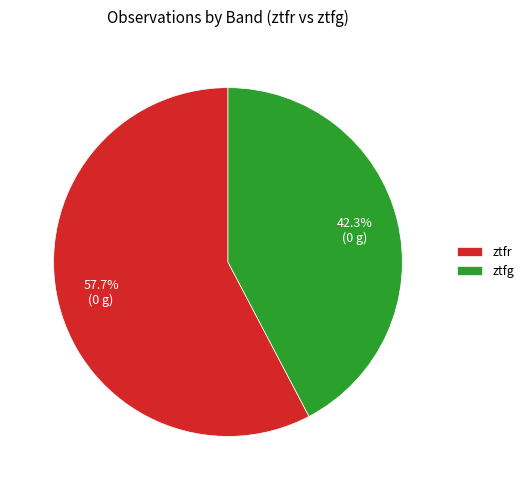

Is it true that ztfg is 33% of the pie?

False